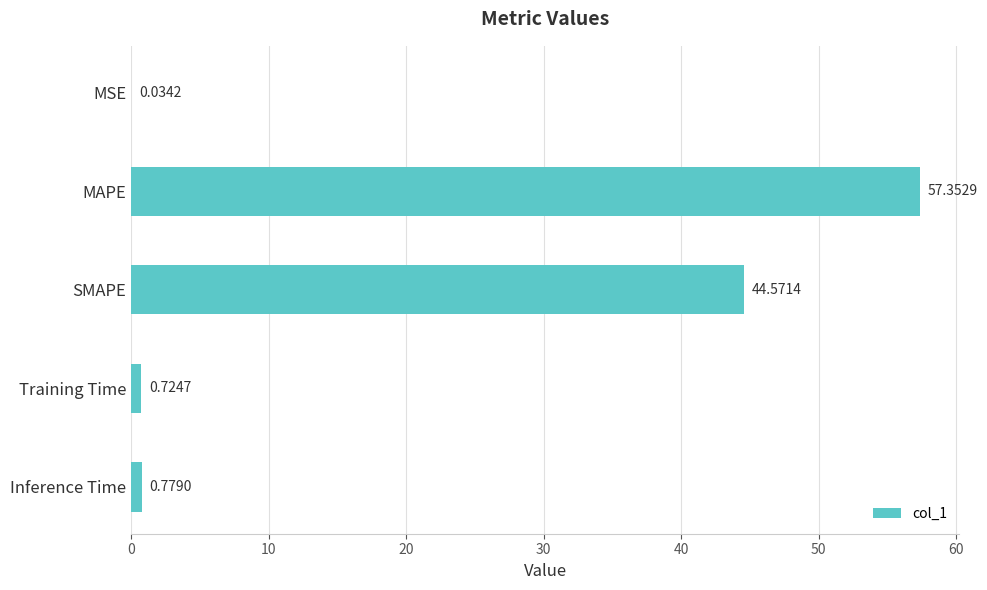

What is the sum of all values?

103.5